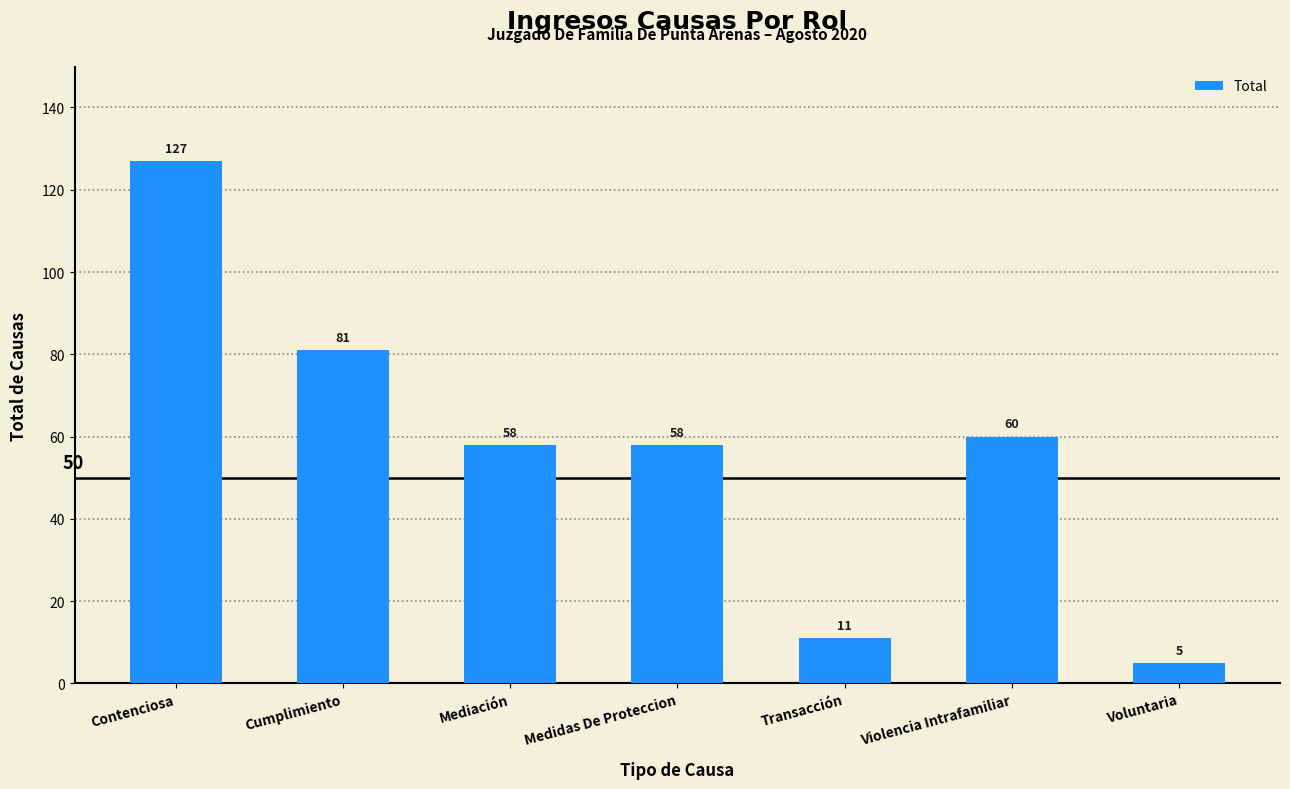

Is it true that the value at Cumplimiento is 81?

True